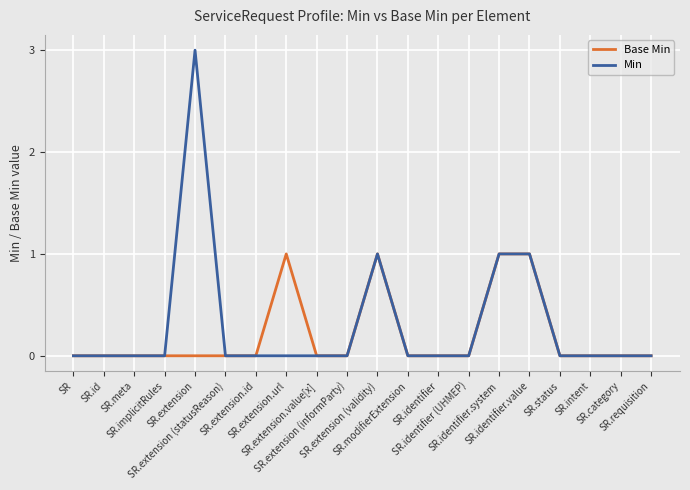

Rank the series by their maximum value, from lowest to highest.

Base Min, Min